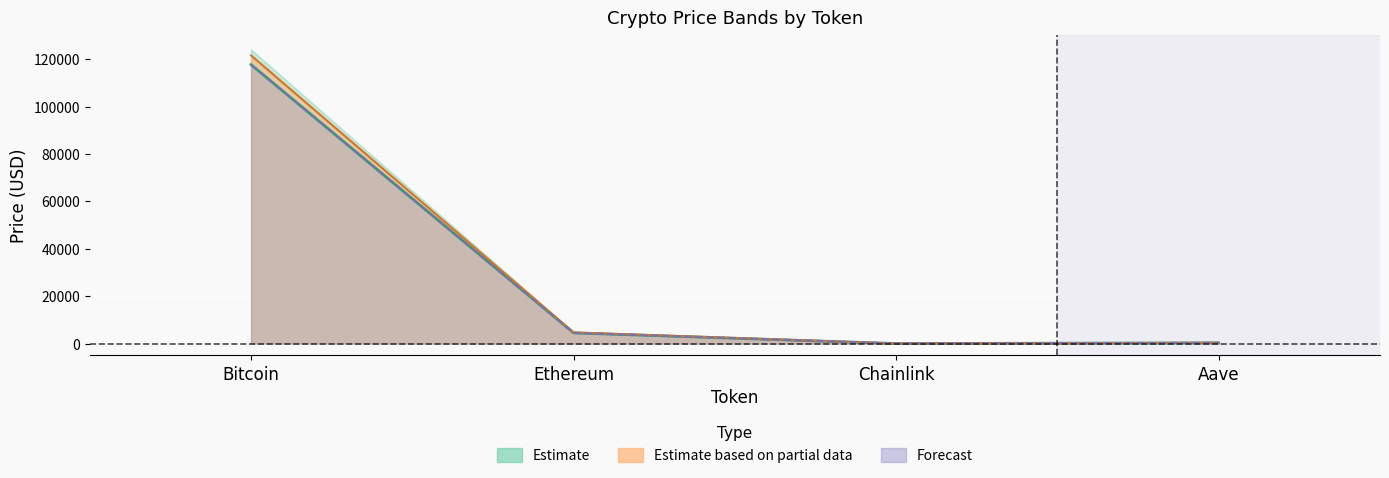

How many categories are shown in the chart?

4